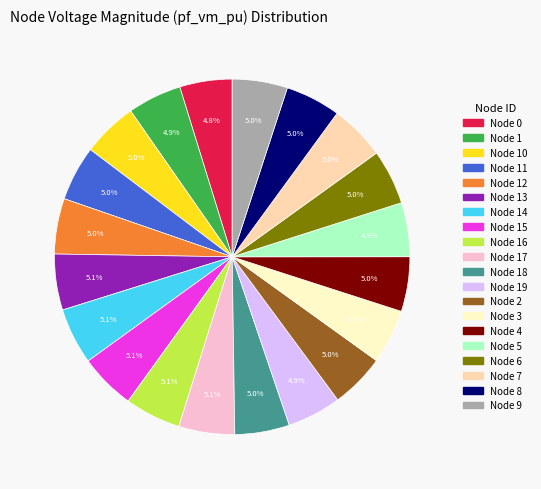

Is there any slice that represents more than half of the pie?

No